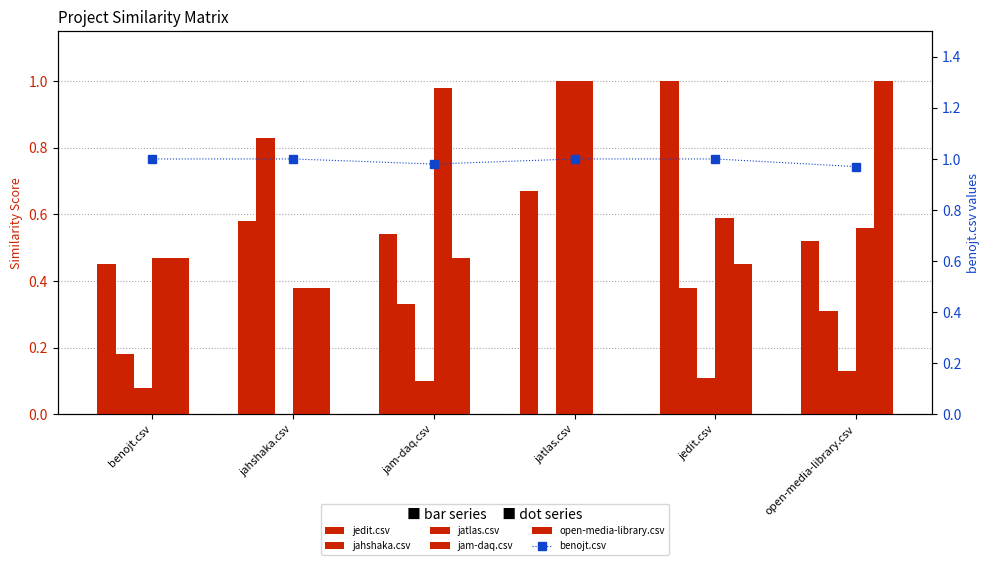

What is the spread (max minus min) of values at jedit.csv?

0.9